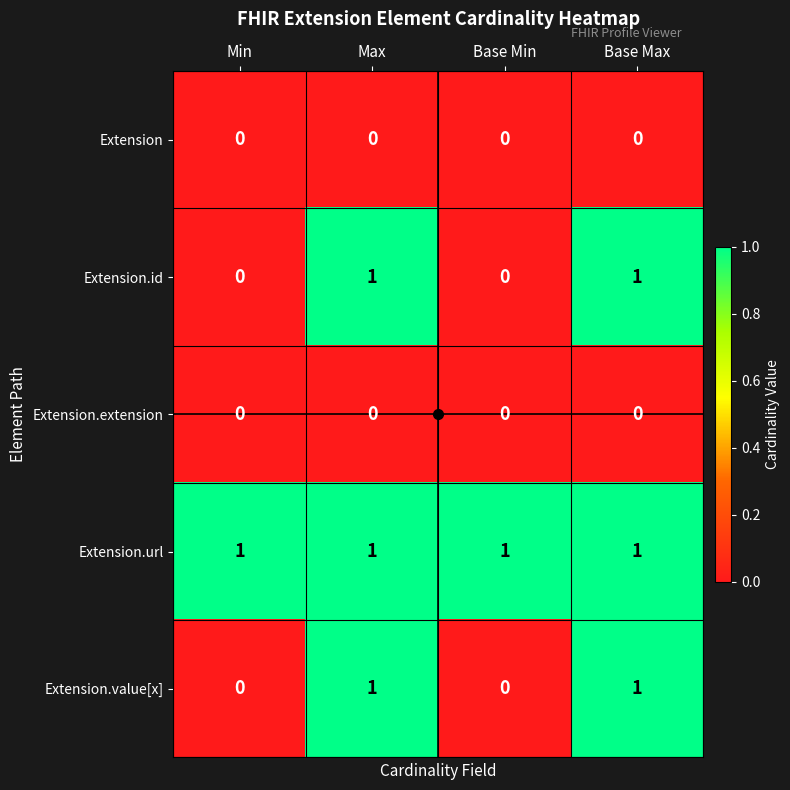

Is it true that Extension.id equals 1 at Base Max?

True